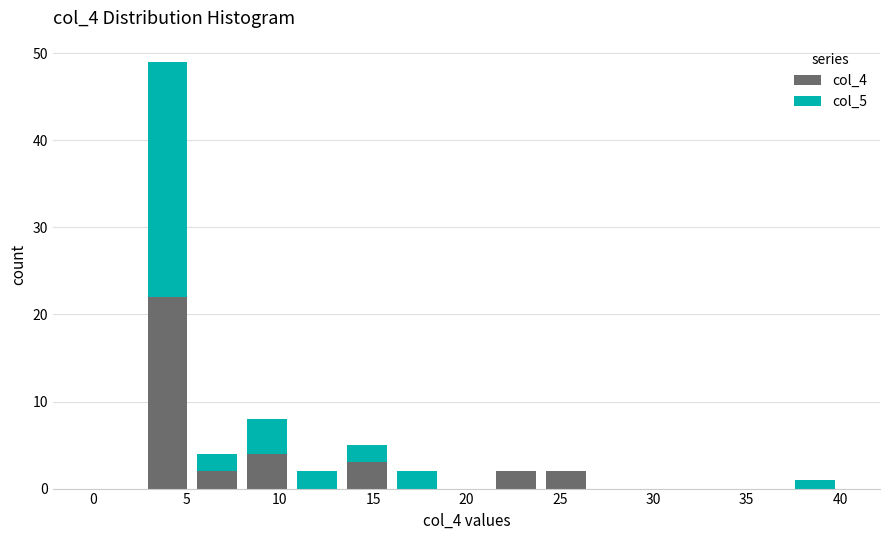

What is the total height of the stacked bar covering 24.0 to 26.5 on the x-axis? Neither the bar edges nor the heights are printed on the chart, so give them approximately, as read against the axes.

2